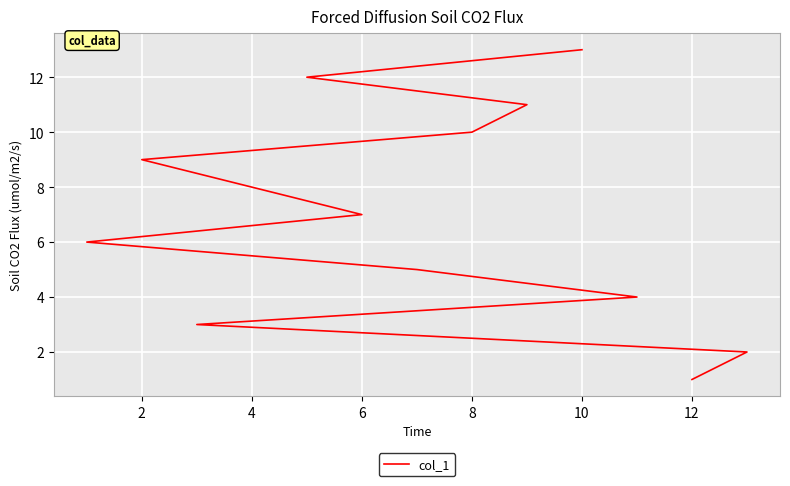

What is the average value?

7